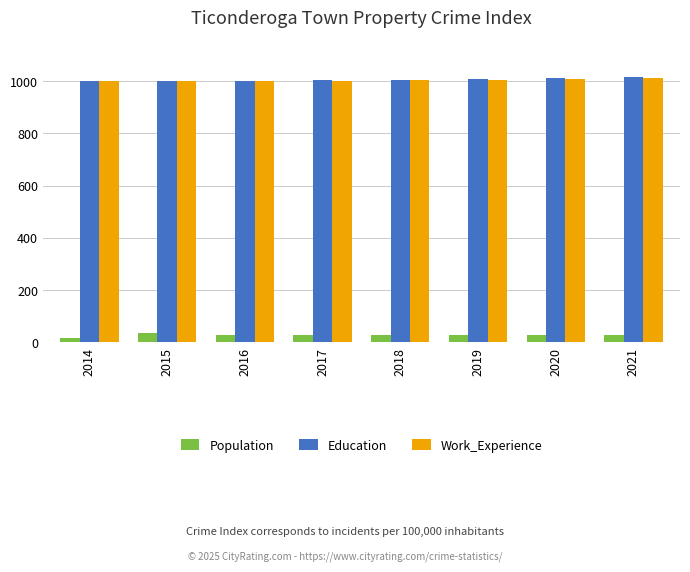

What is the spread (max minus min) of values at 2019?

980